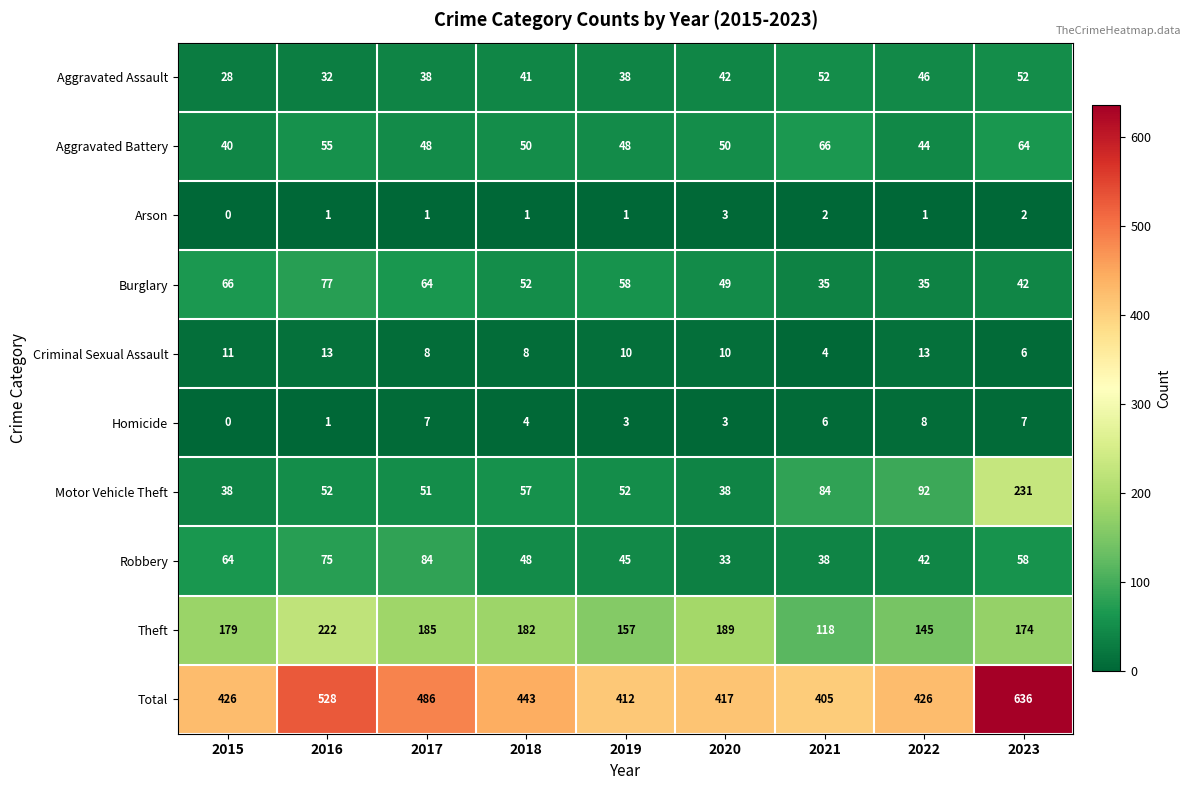

What is the average value of the Aggravated Battery series?

52